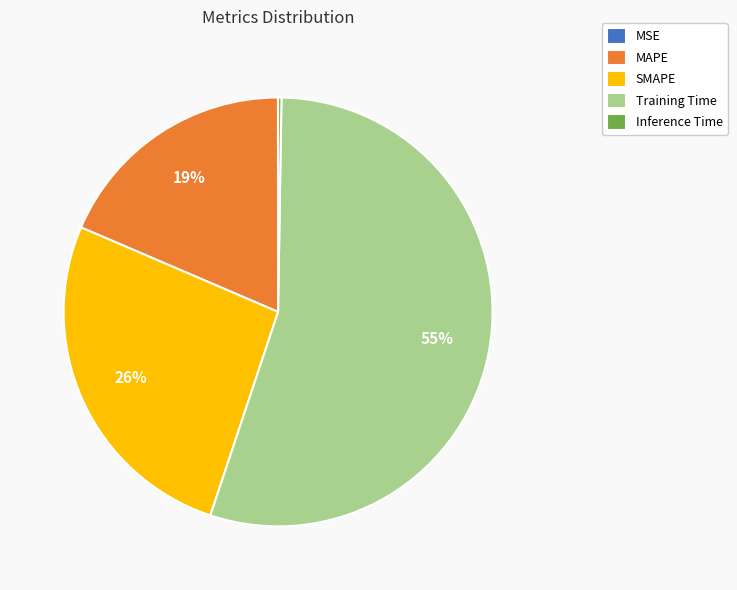

To the nearest percent, what percentage of the pie is Training Time?

55%